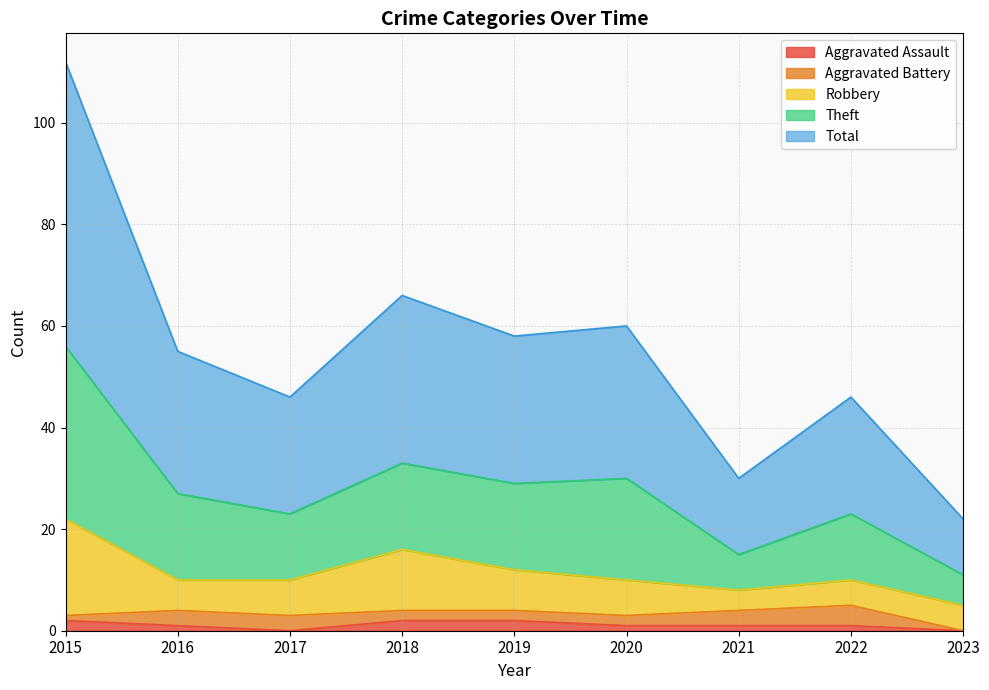

How many interior local valleys does the Total series have?

3